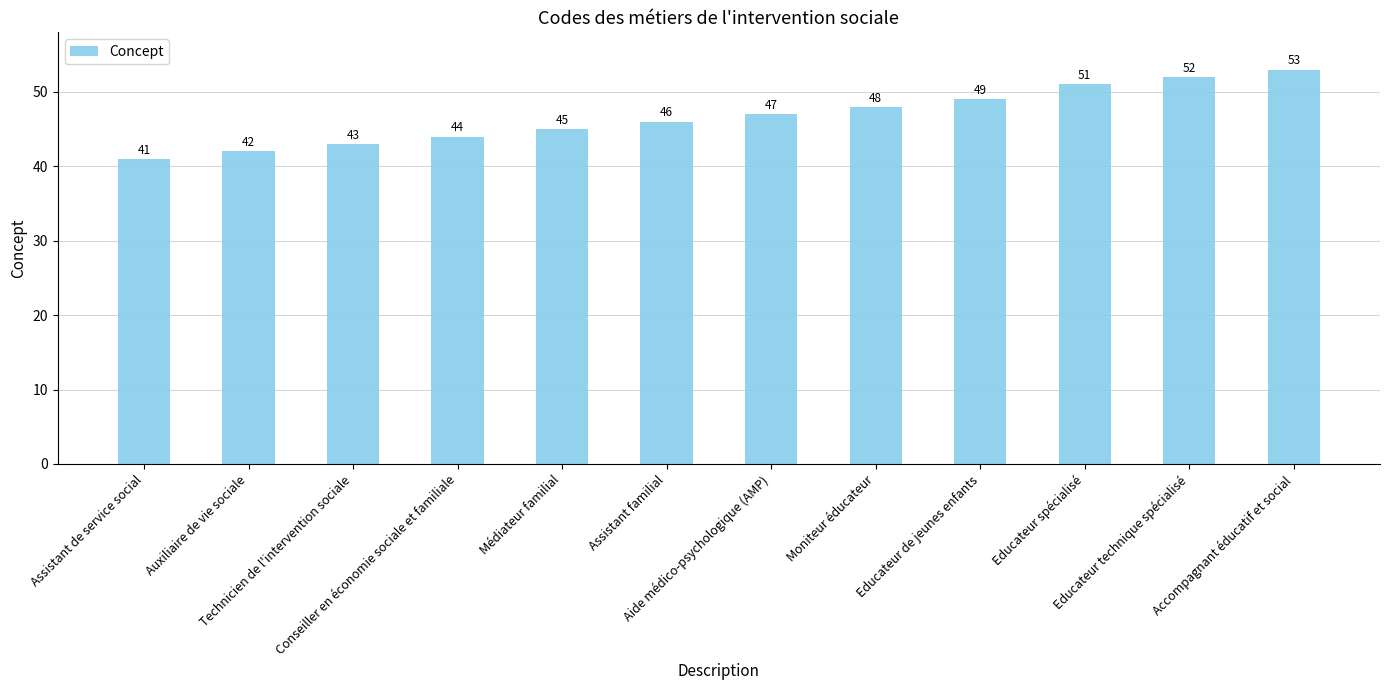

What position from the left is Educateur de jeunes enfants?

9